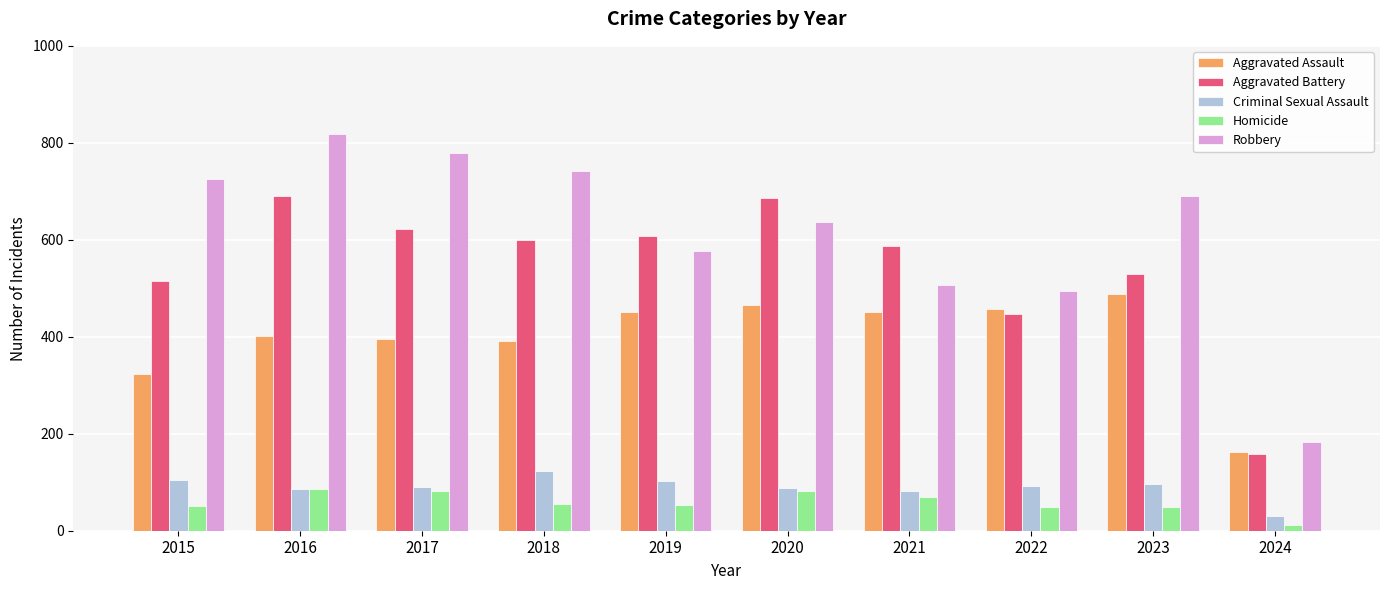

At which category is the sum across all series the highest?

2016